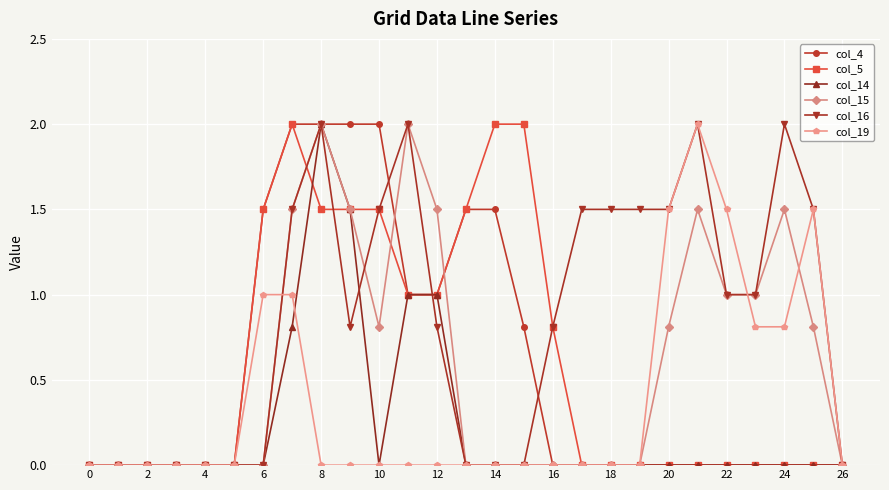

How many lines are shown in the chart?

6